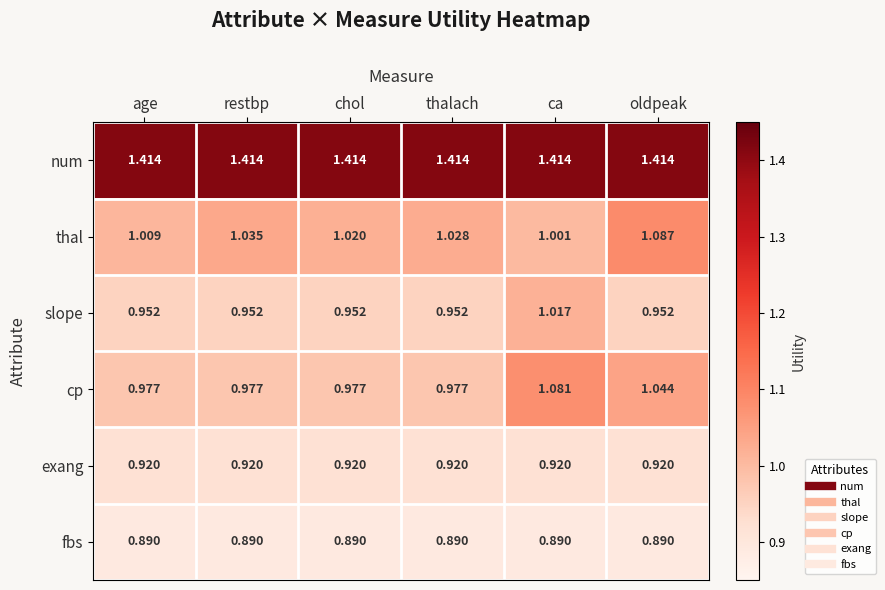

At age, list the series in order from smallest to largest.

fbs, exang, slope, cp, thal, num